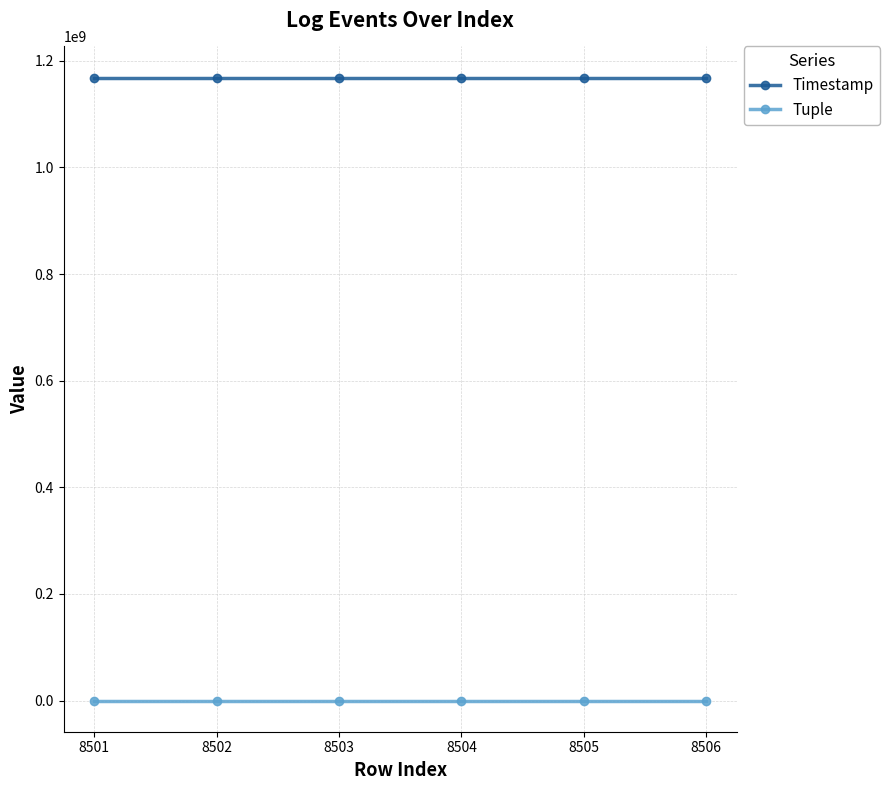

True or false: Tuple has more than 2 interior local peaks.

False